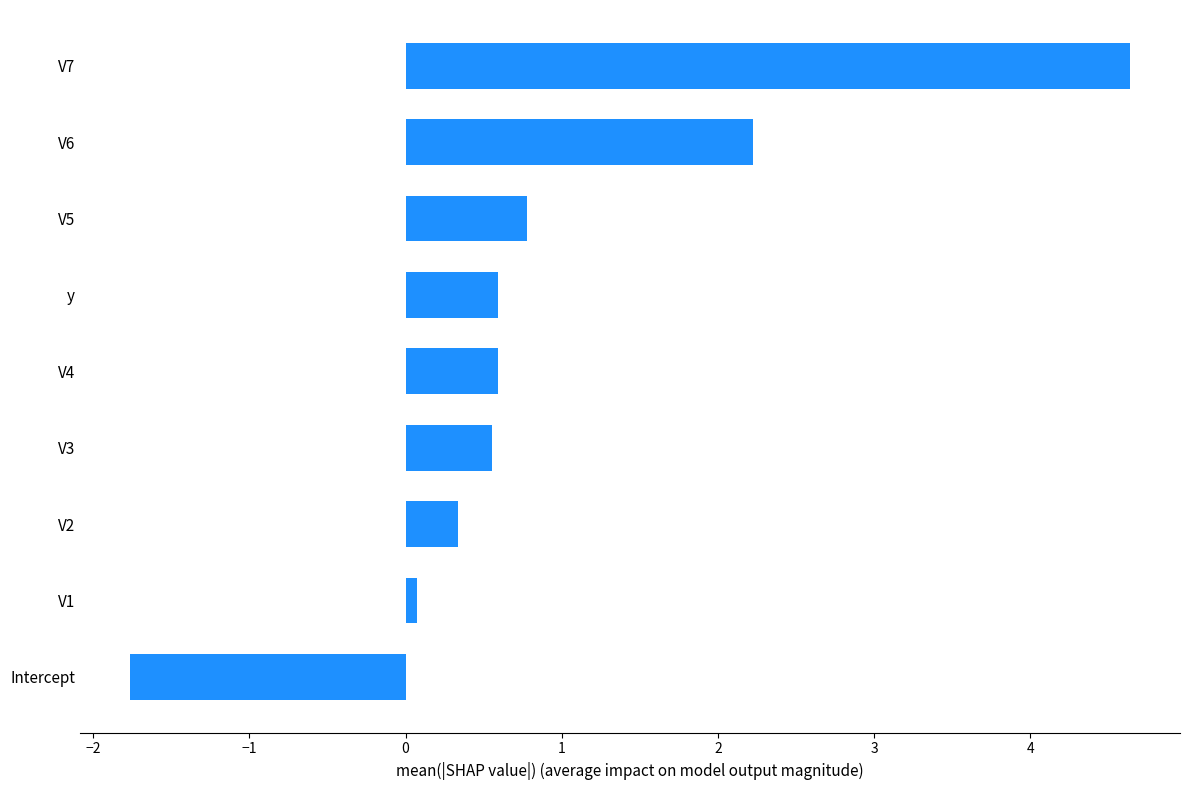

How many positive values are there?

8